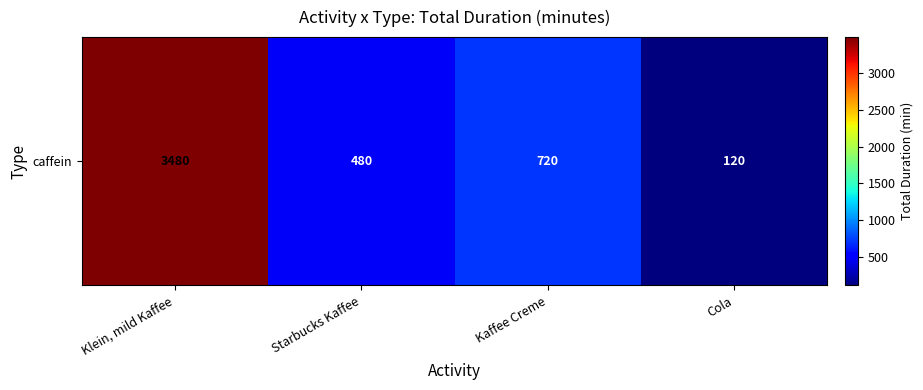

Which has a higher value, Starbucks Kaffee or Klein, mild Kaffee?

Klein, mild Kaffee